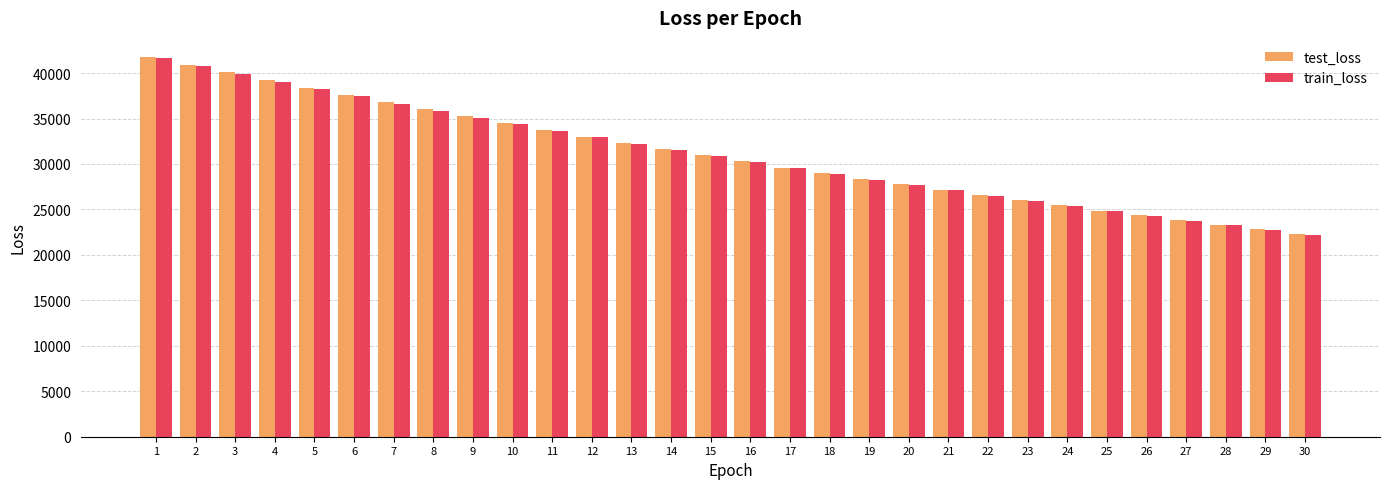

What are all the series names shown in the legend?

test_loss, train_loss